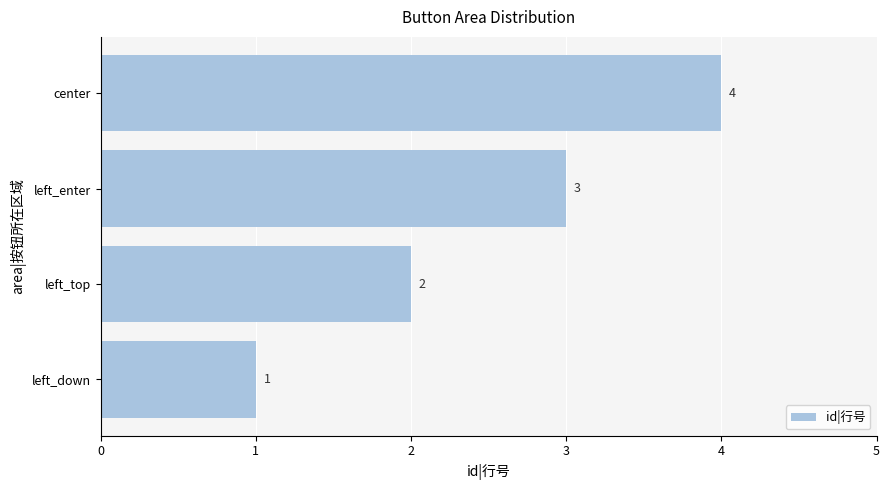

The chart shows a value of 2 at left_top. True or false?

True